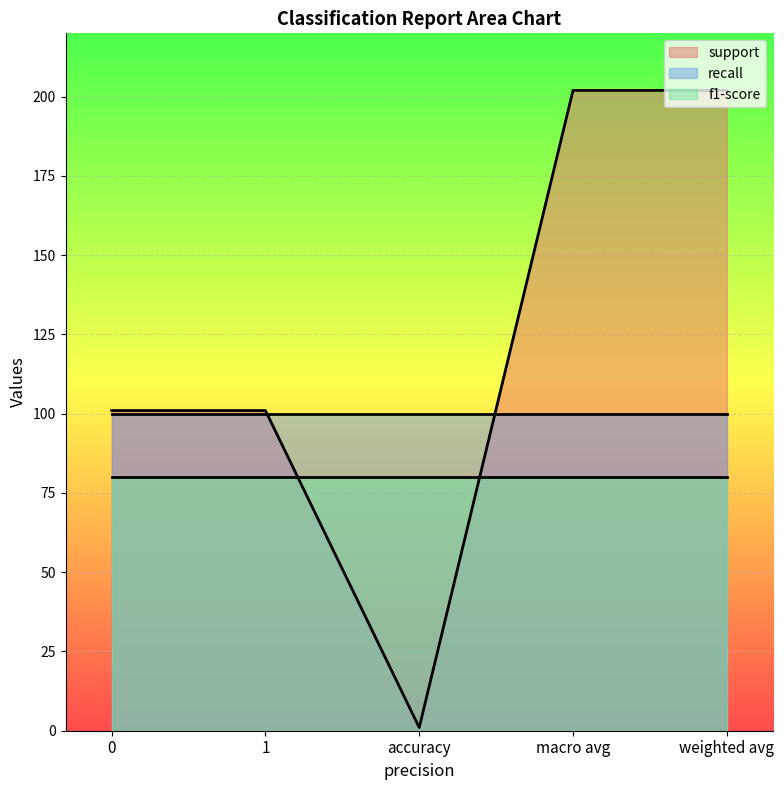

What is the sum of the support values at macro avg and weighted avg?

404